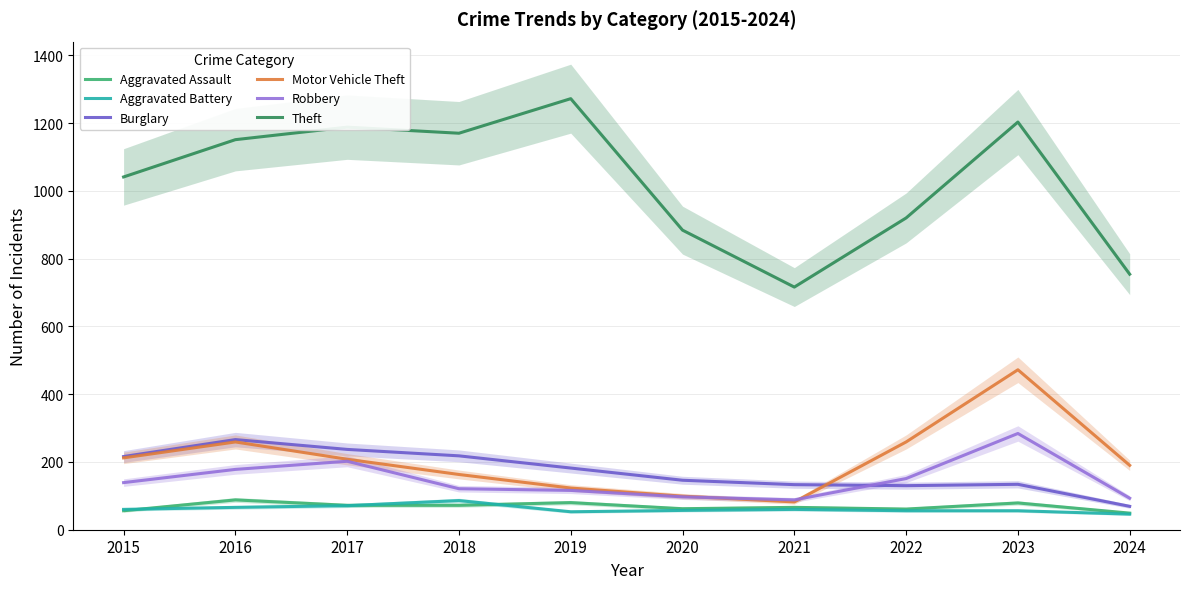

The Burglary series shows 97 at 2024. True or false?

False